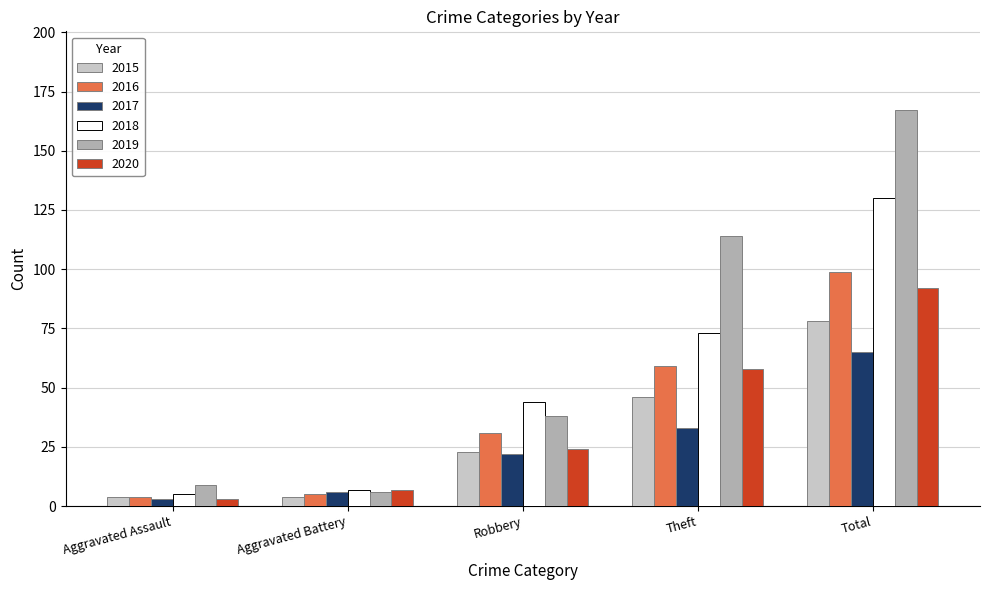

Reading left to right, extract all data points from this chart.

2015: 4	4	23	46	78
2016: 4	5	31	59	99
2017: 3	6	22	33	65
2018: 5	7	44	73	130
2019: 9	6	38	114	167
2020: 3	7	24	58	92